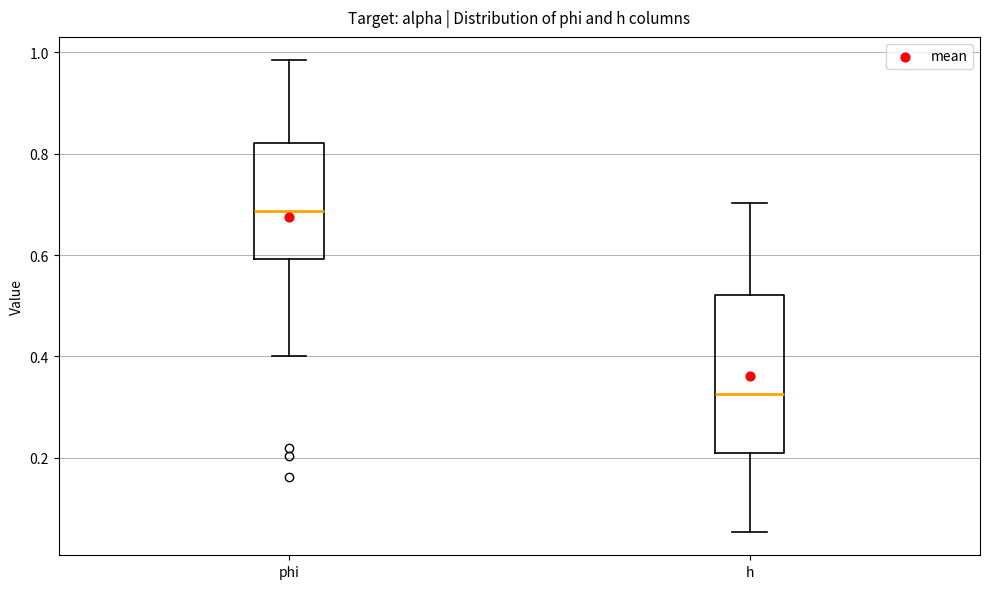

Which box is the tallest, from its lower edge to its upper edge?

h